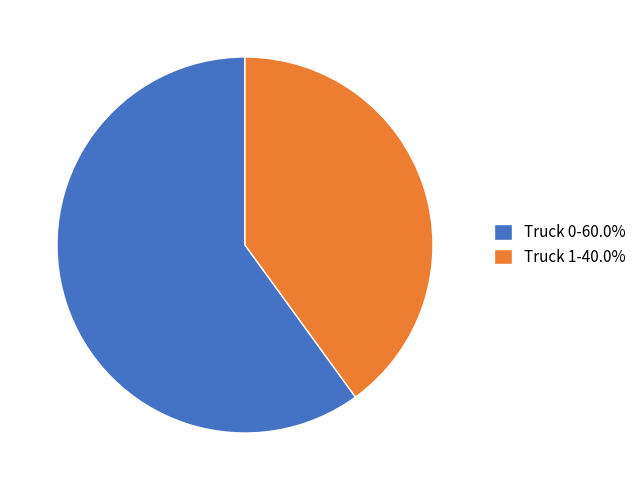

Does Truck 1-40.0% account for over 50% of the chart?

No